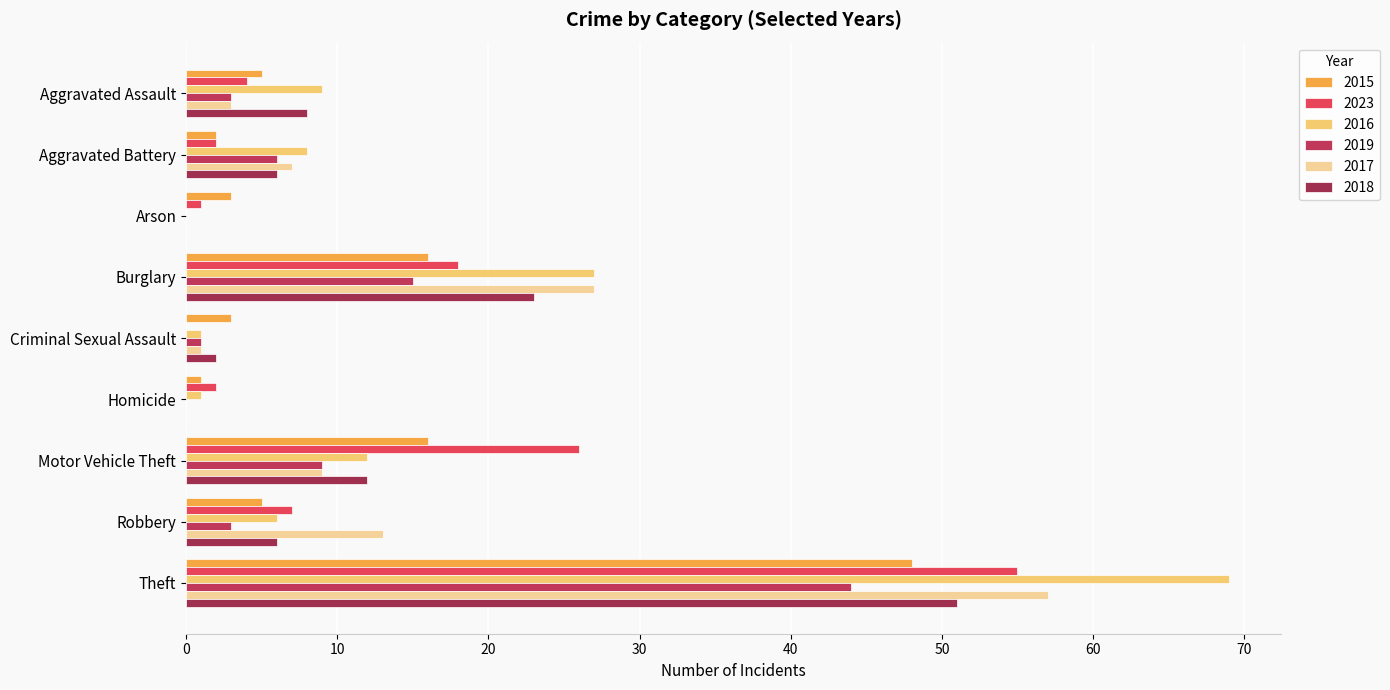

At which label is 2019 closest to 22?

Burglary